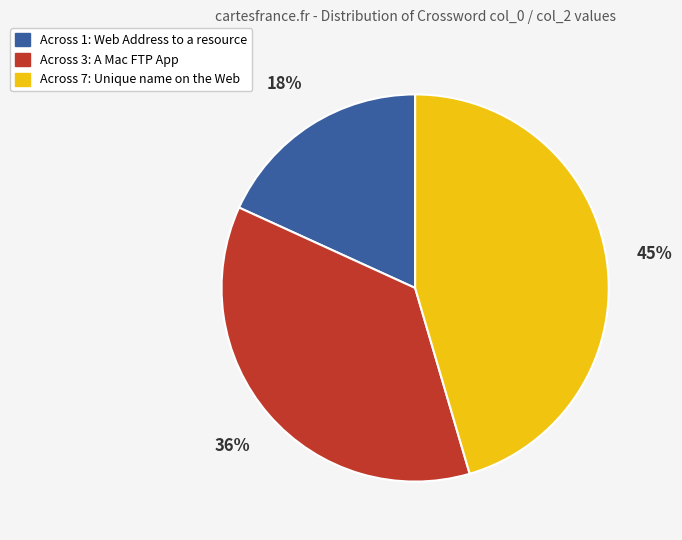

Is there any slice that represents more than half of the pie?

No